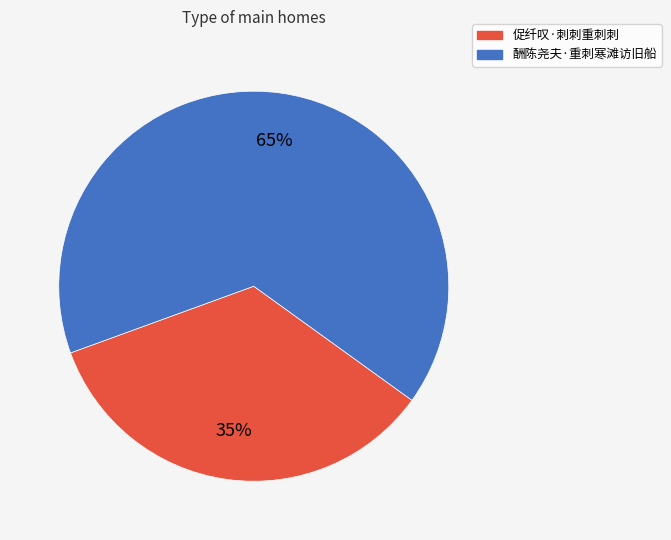

To the nearest percent, what portion does 促纤叹·刺刺重刺刺 represent?

35%